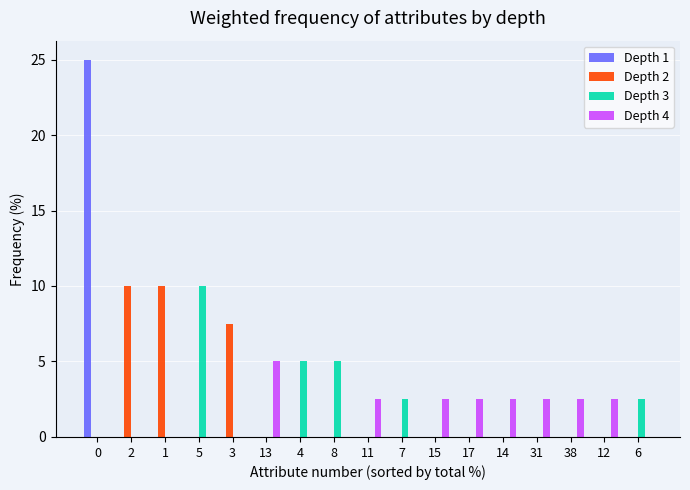

What is the sum of all Depth 4 values?

22.5